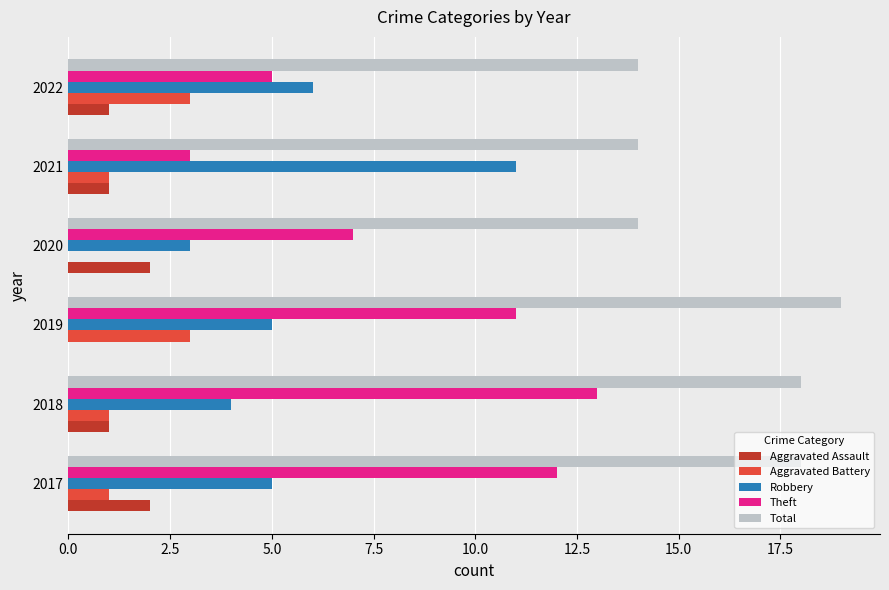

The value of Theft at 2022 is 5. True or false?

True